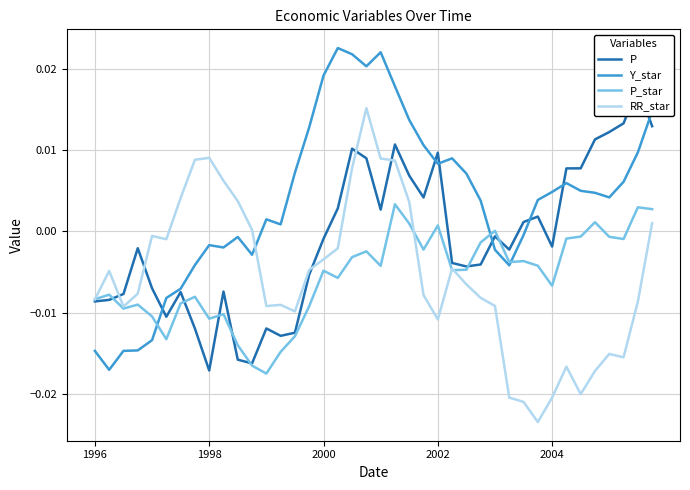

At which label is RR_star closest to 0?

11